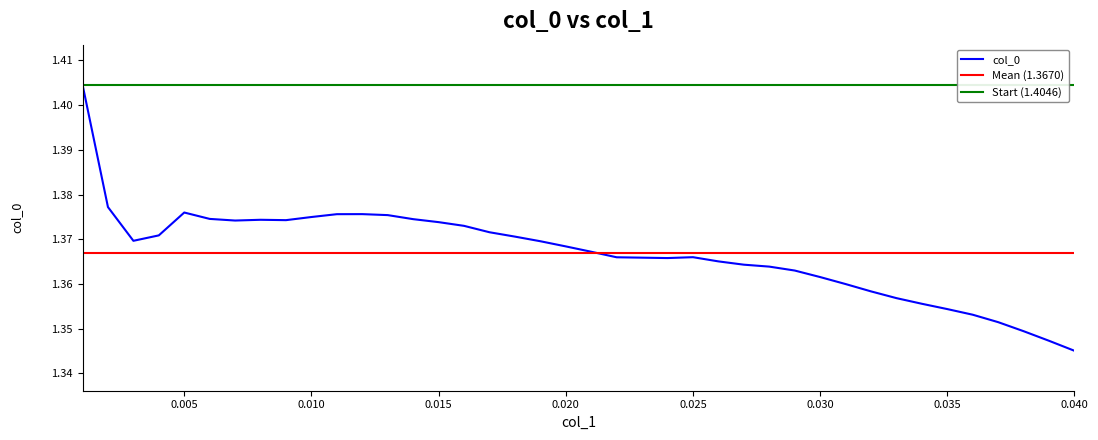

The chart shows a value of 2.3 at 0.008. True or false?

False